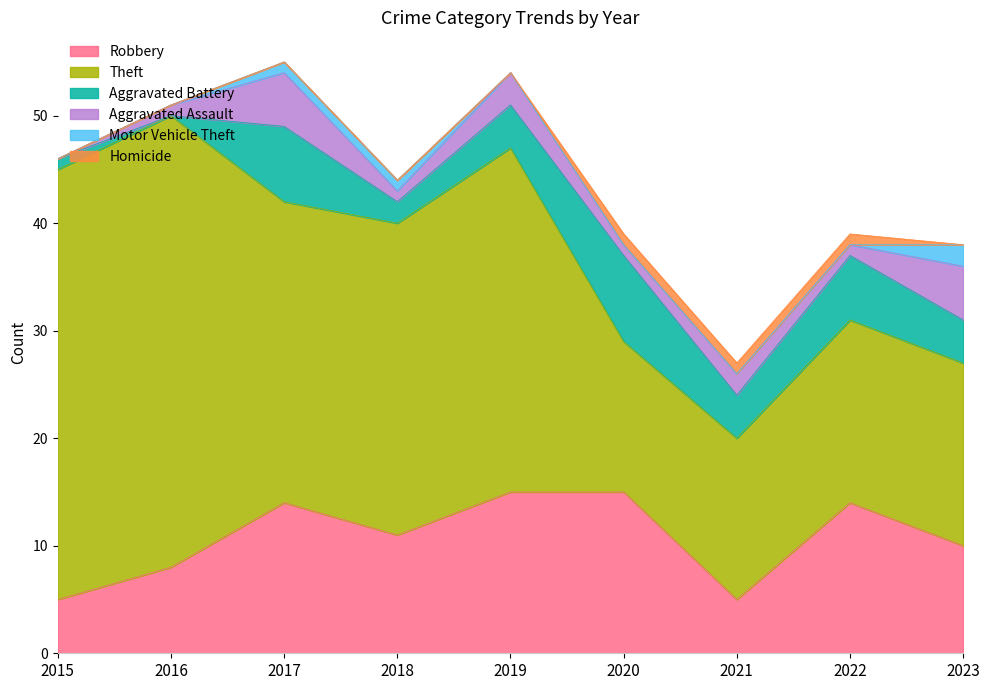

Which series has the largest total across all categories?

Theft